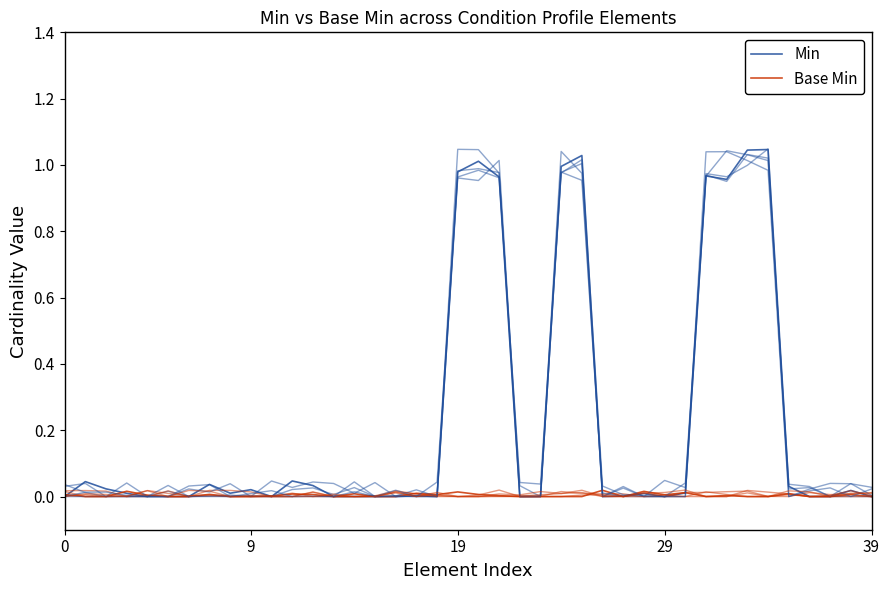

List the series in order of their peak value, lowest first.

Base Min, Min